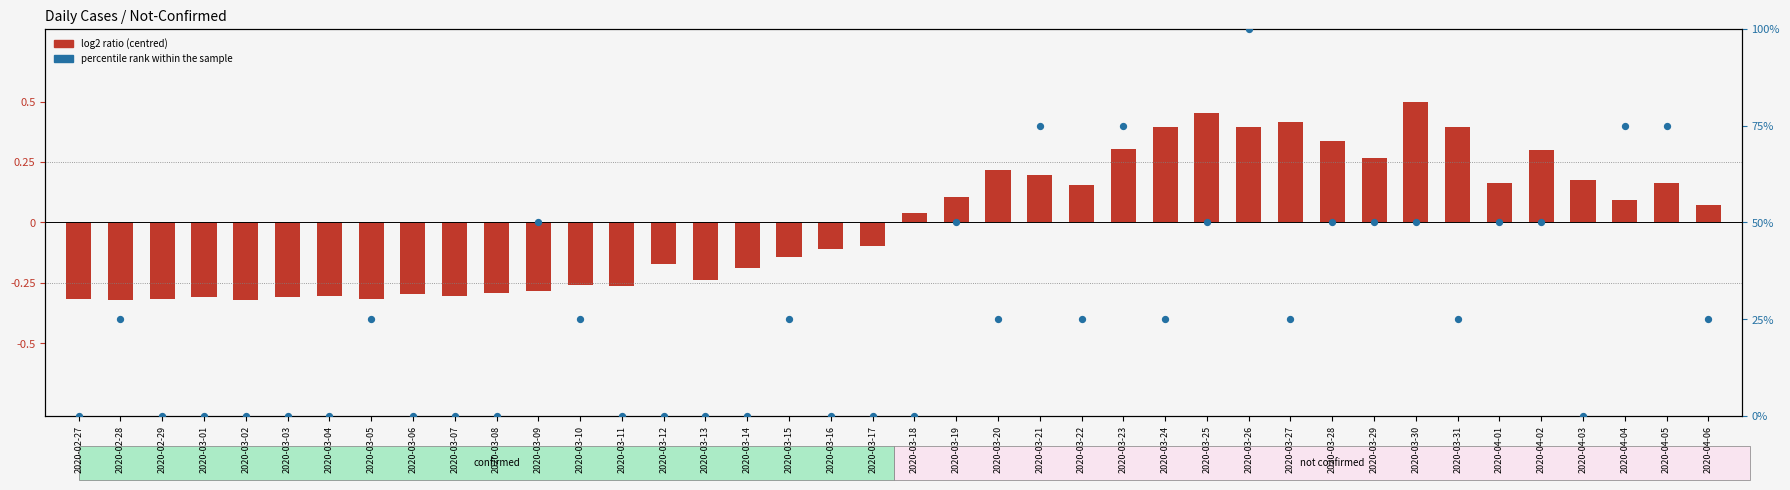

Which series contains the lowest Y value?

log2 ratio (centred)